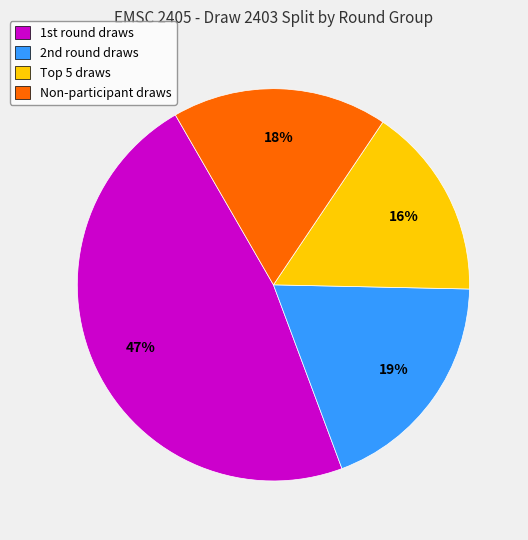

Rank the categories by value from highest to lowest.

1st round draws, 2nd round draws, Non-participant draws, Top 5 draws